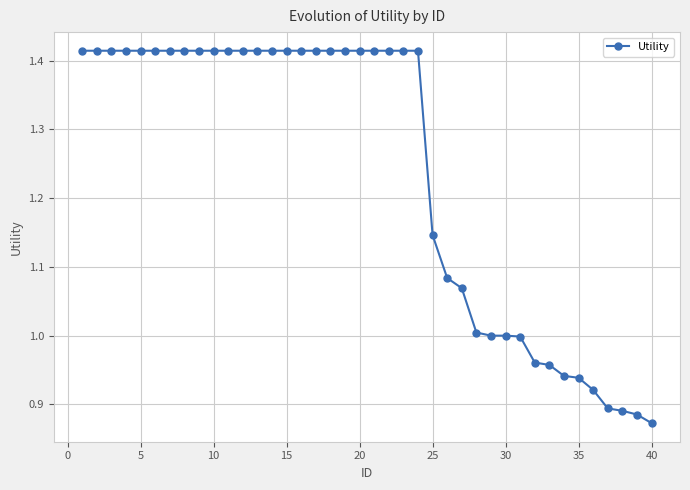

What is the difference between the maximum and minimum values?

0.5